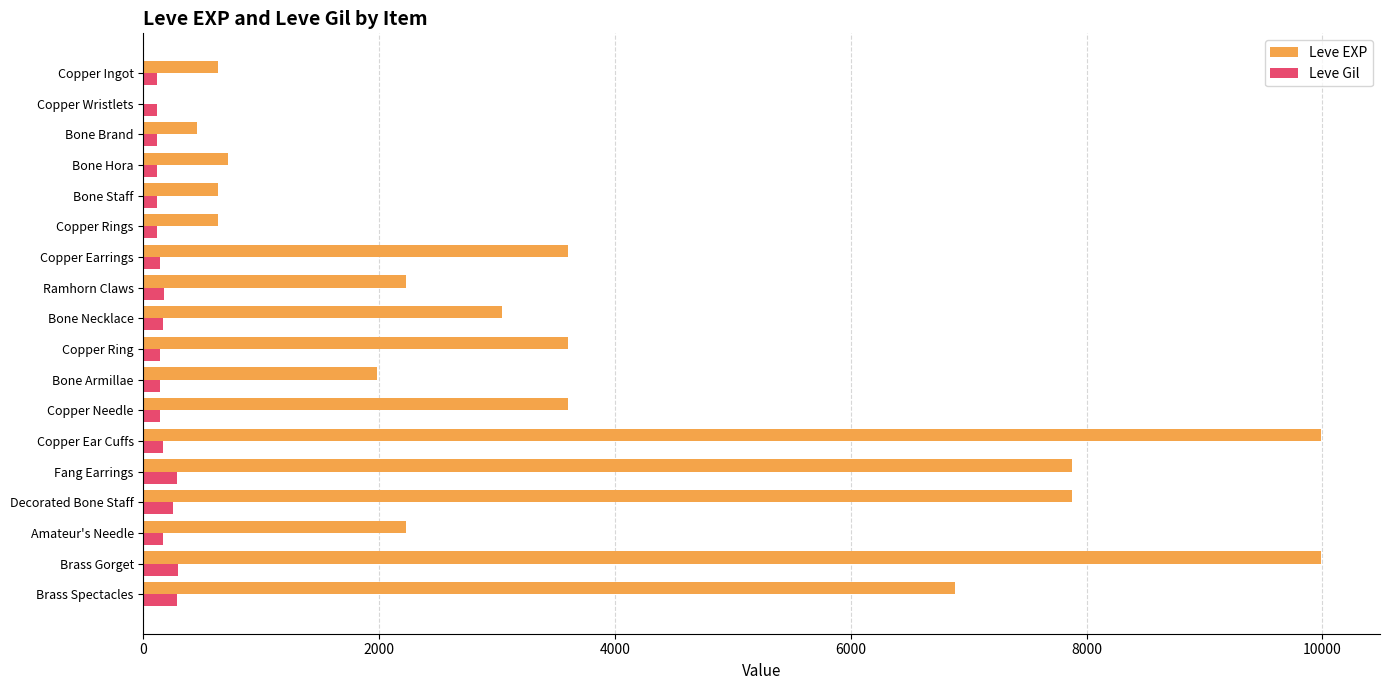

Is it true that Leve EXP equals 1777 at Bone Necklace?

False